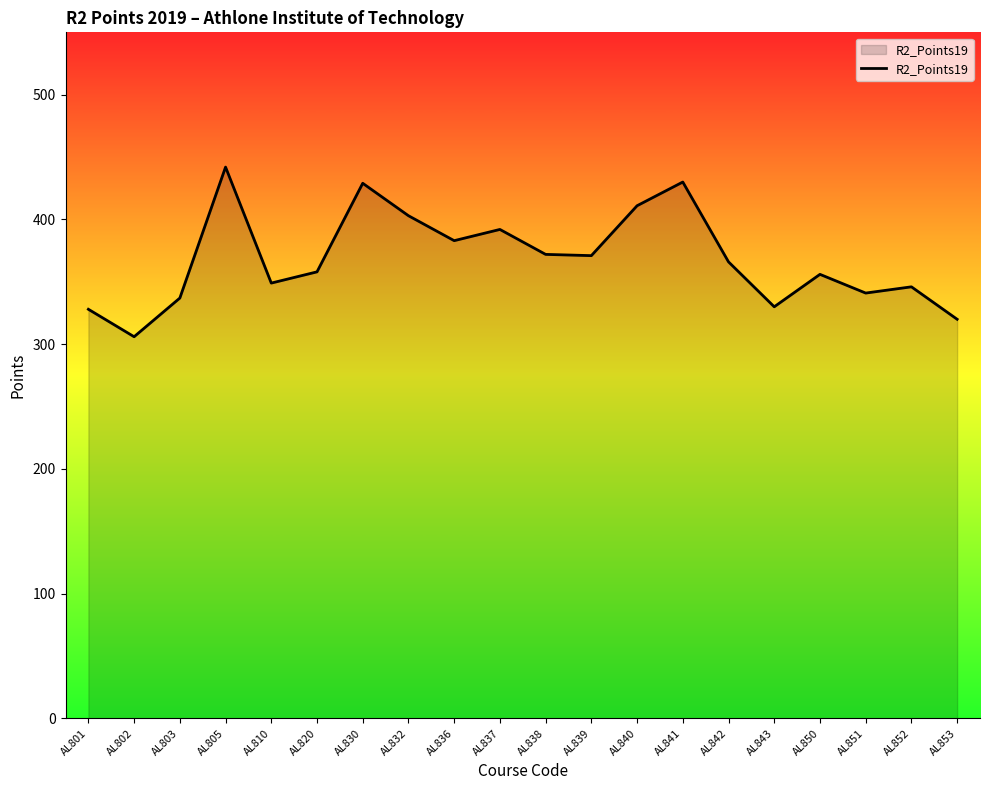

At which label is the value closest to 374?

AL838